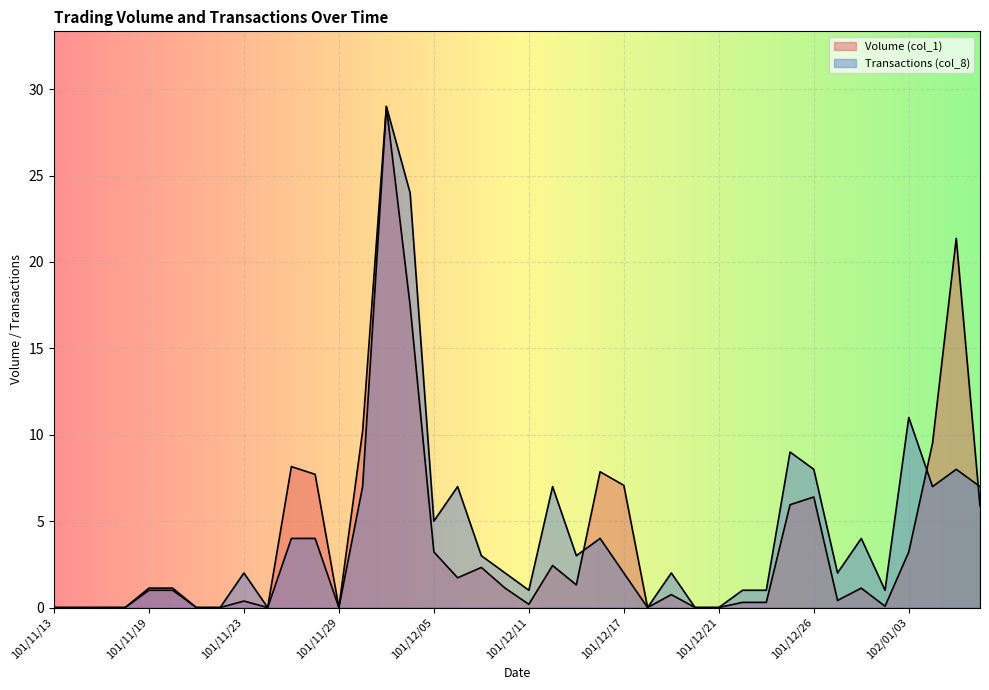

Reading left to right, list all the values displayed in this chart.

Volume (col_1): 0.0	0.0	0.0	0.0	1.1	1.1	0.0	0.0	0.4	0.0	8.2	7.7	0.0	10.2	29.0	17.5	3.2	1.7	2.3	1.1	0.2	2.4	1.3	7.9	7.1	0.0	0.7	0.0	0.0	0.3	0.3	5.9	6.4	0.4	1.1	0.1	3.2	9.5	21.4	5.9
Transactions (col_8): 0.0	0.0	0.0	0.0	1.0	1.0	0.0	0.0	2.0	0.0	4.0	4.0	0.0	7.0	29.0	24.0	5.0	7.0	3.0	2.0	1.0	7.0	3.0	4.0	2.0	0.0	2.0	0.0	0.0	1.0	1.0	9.0	8.0	2.0	4.0	1.0	11.0	7.0	8.0	7.0